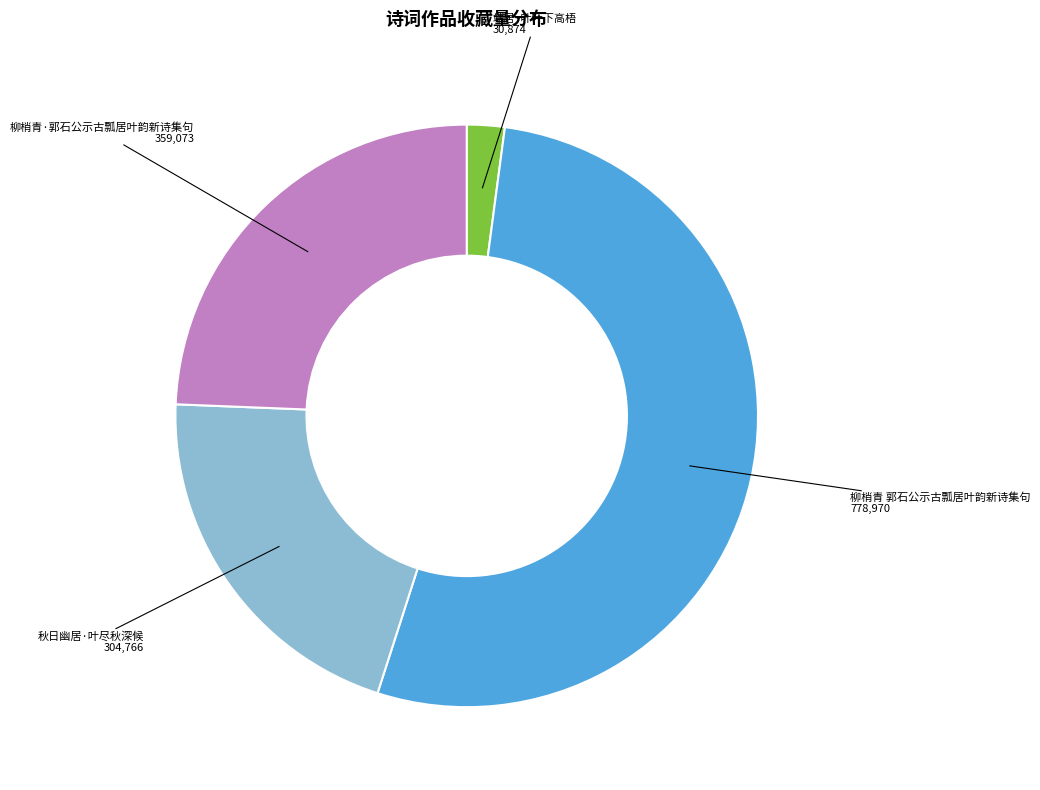

How many segments does this pie chart have?

4